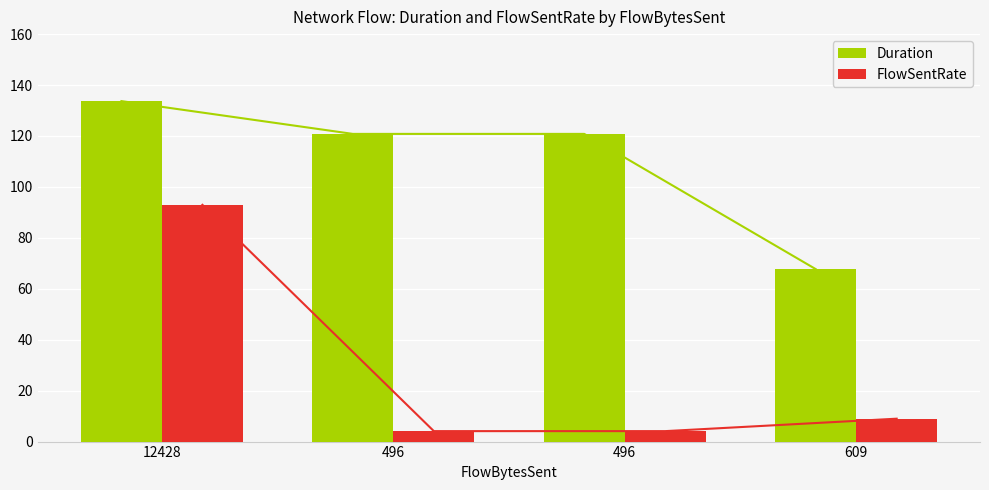

Reading right to left, what are all the values shown in this chart?

Duration: 609=67.7	496=120.8	496=120.8	12428=133.7
FlowSentRate: 609=9.0	496=4.1	496=4.1	12428=93.0